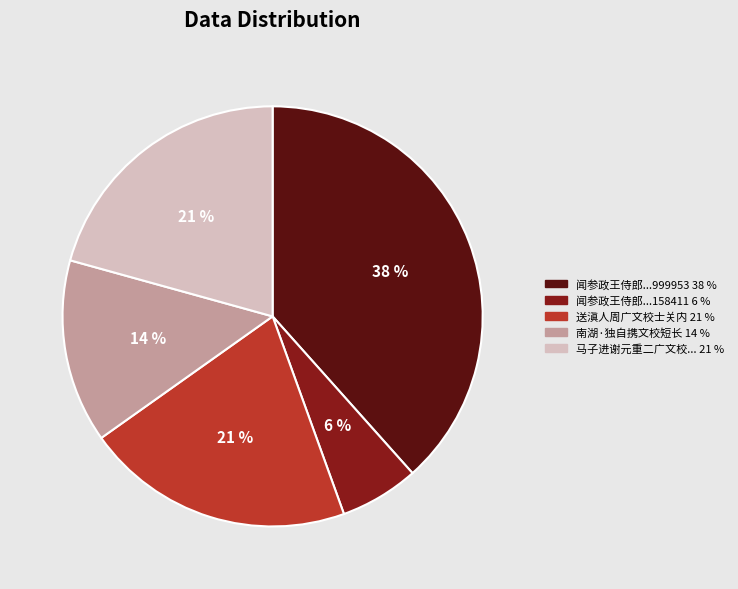

To the nearest percent, what is the difference between the largest and smallest slice percentages?

32%